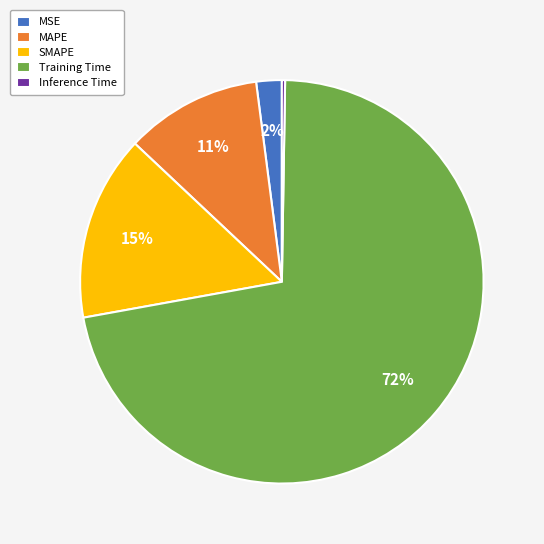

Which category has the biggest portion of the pie?

Training Time